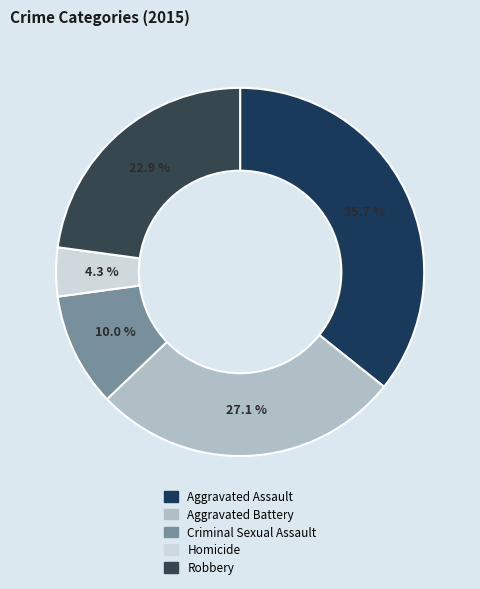

The Aggravated Battery slice represents 41% of the pie. True or false?

False